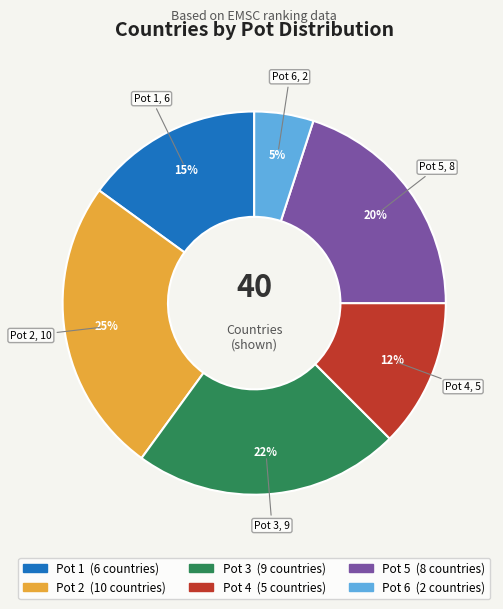

To the nearest percent, what is the difference between the largest and smallest slice percentages?

20%